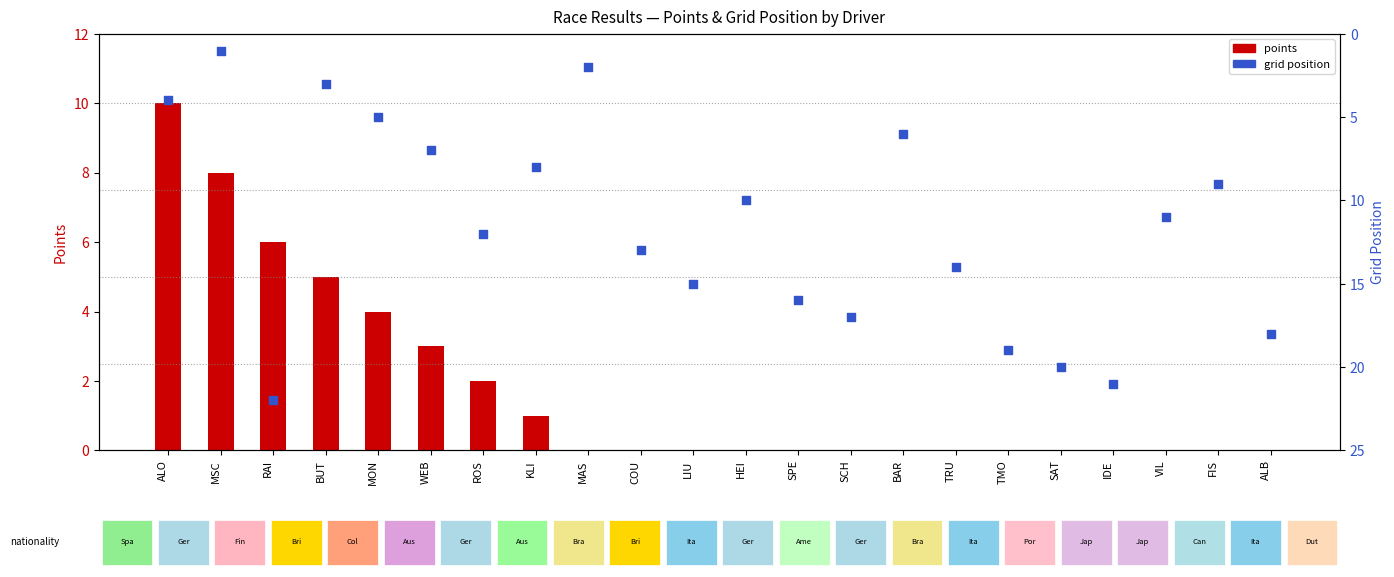

Which series contains the lowest Y value?

points